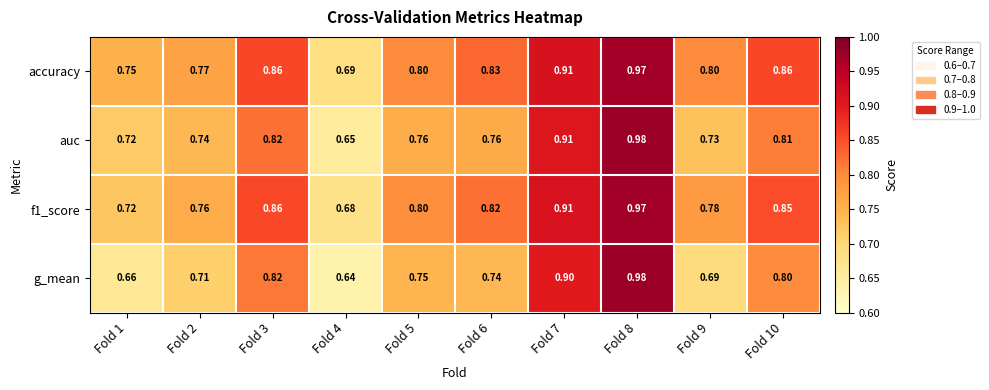

Is the value of g_mean at Fold 9 greater than the value of accuracy at Fold 2?

No